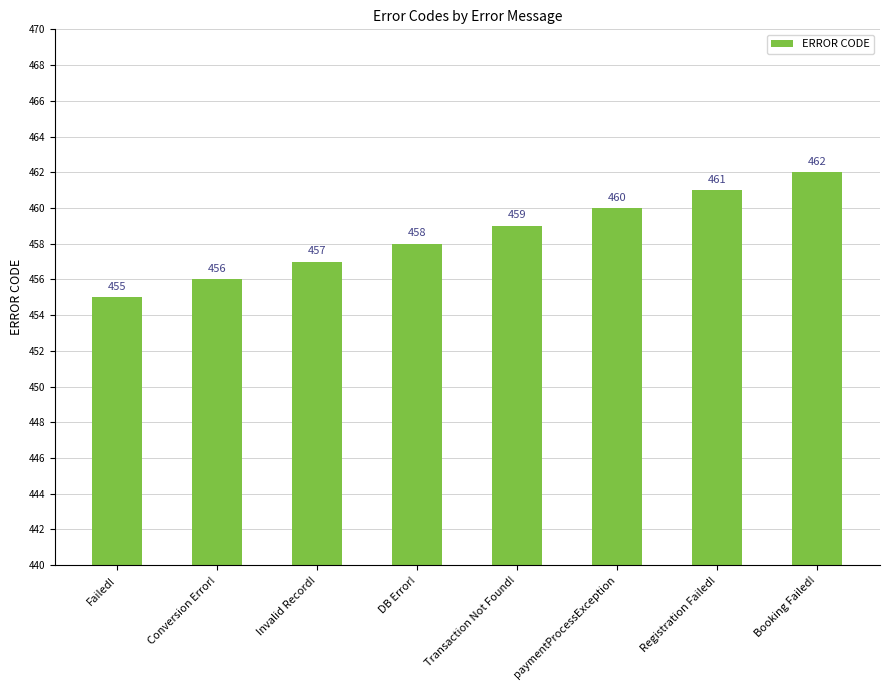

Rank the categories by value from highest to lowest.

Booking Failed!, Registration Failed!, paymentProcessException, Transaction Not Found!, DB Error!, Invalid Record!, Conversion Error!, Failed!